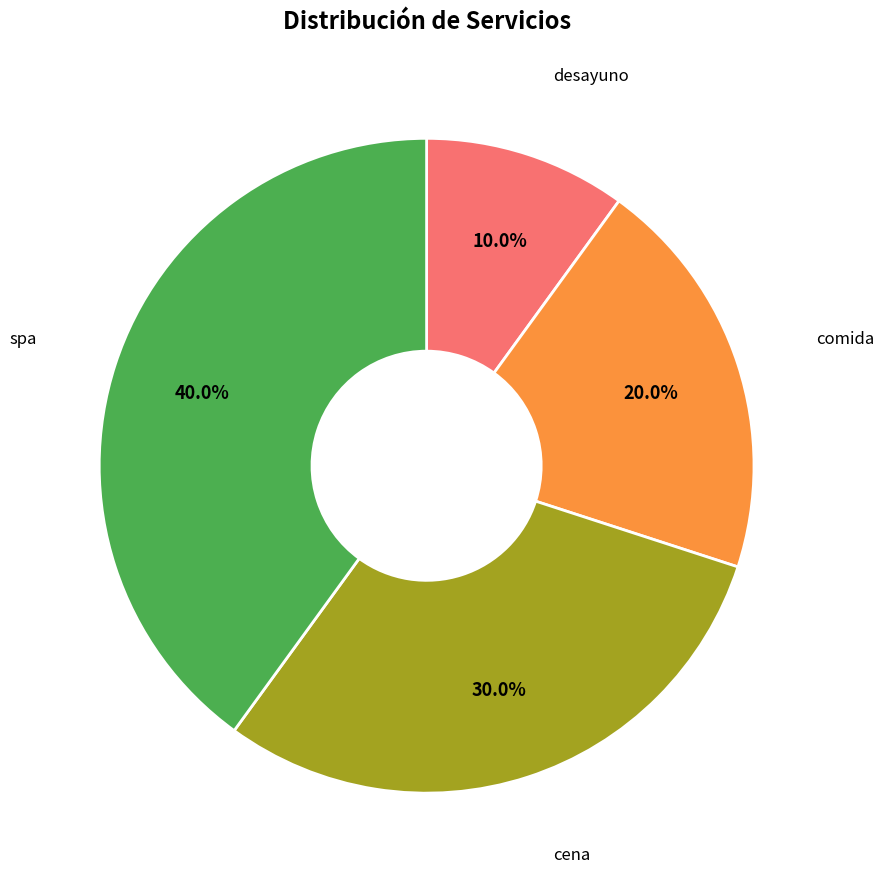

To the nearest percent, what portion does spa represent?

40%